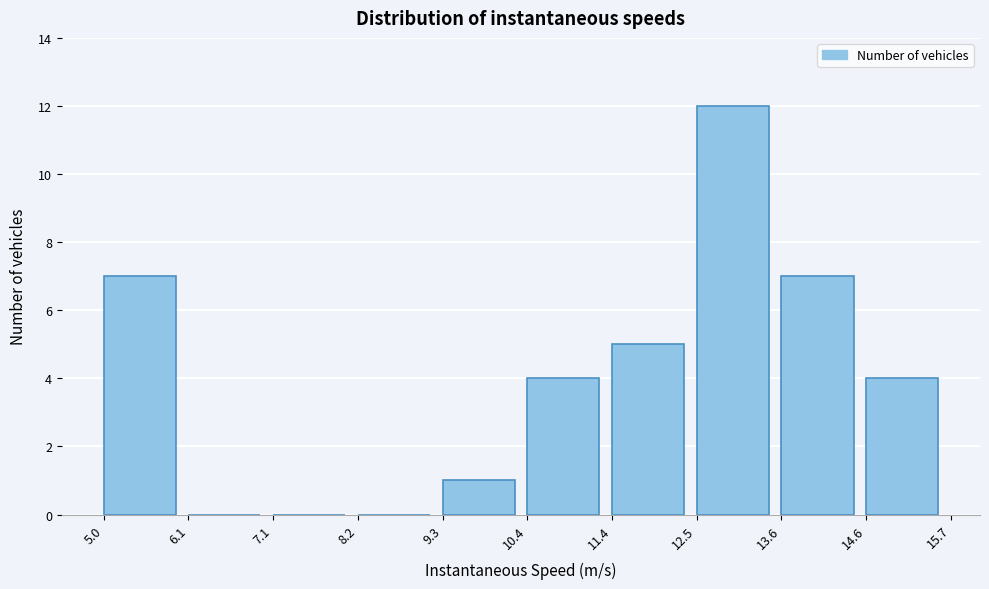

What is the height of the bar covering 9.3 to 10.4 on the x-axis? The values are not printed on the chart, so give them approximately, as read against the axis.

1